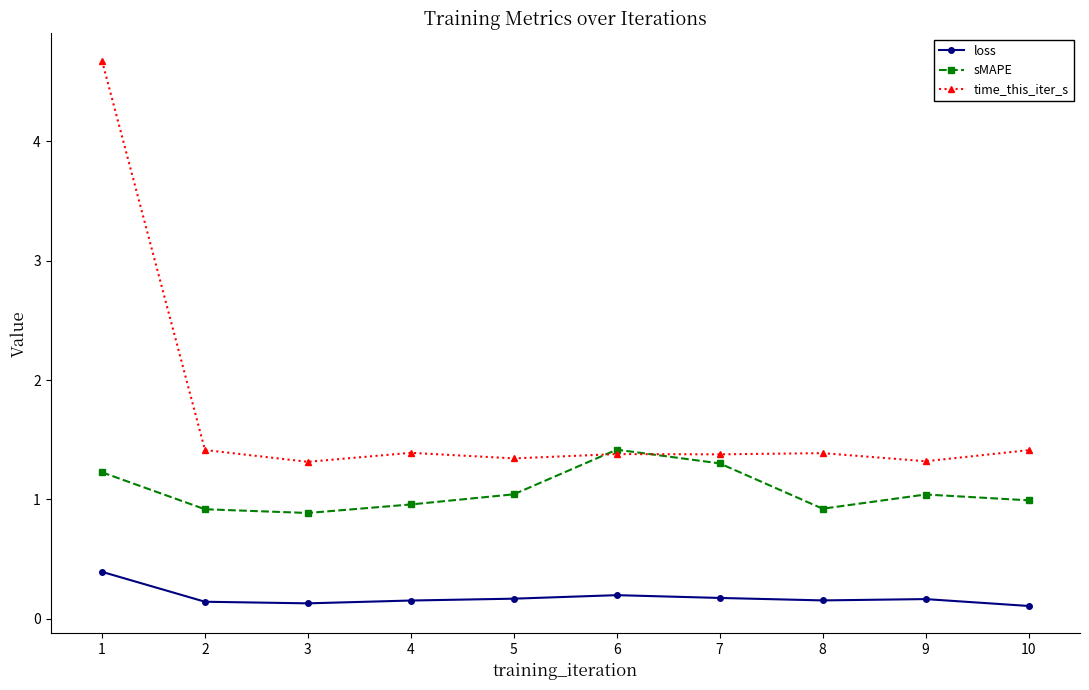

What are all the series names shown in the legend?

loss, sMAPE, time_this_iter_s